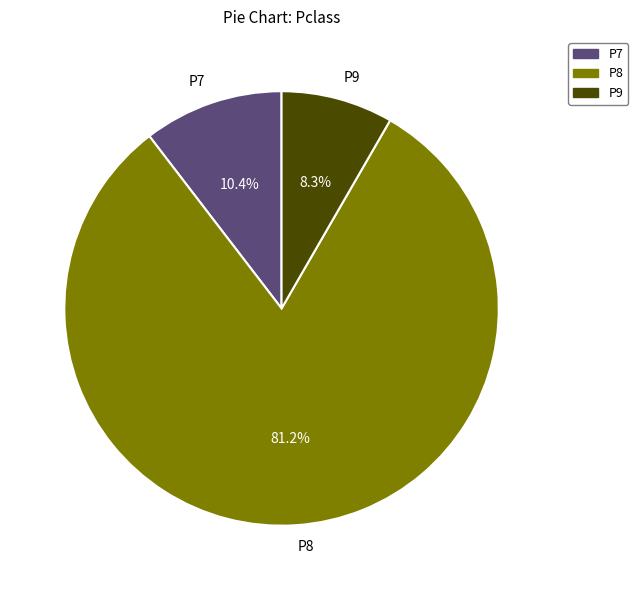

True or false: P9 accounts for 1% of the total.

False